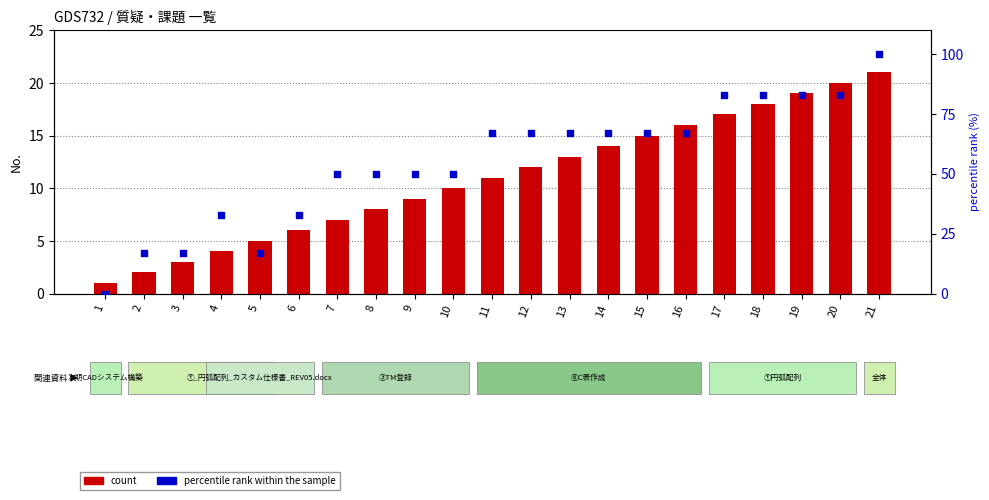

Which series contains the lowest Y value?

percentile rank within the sample